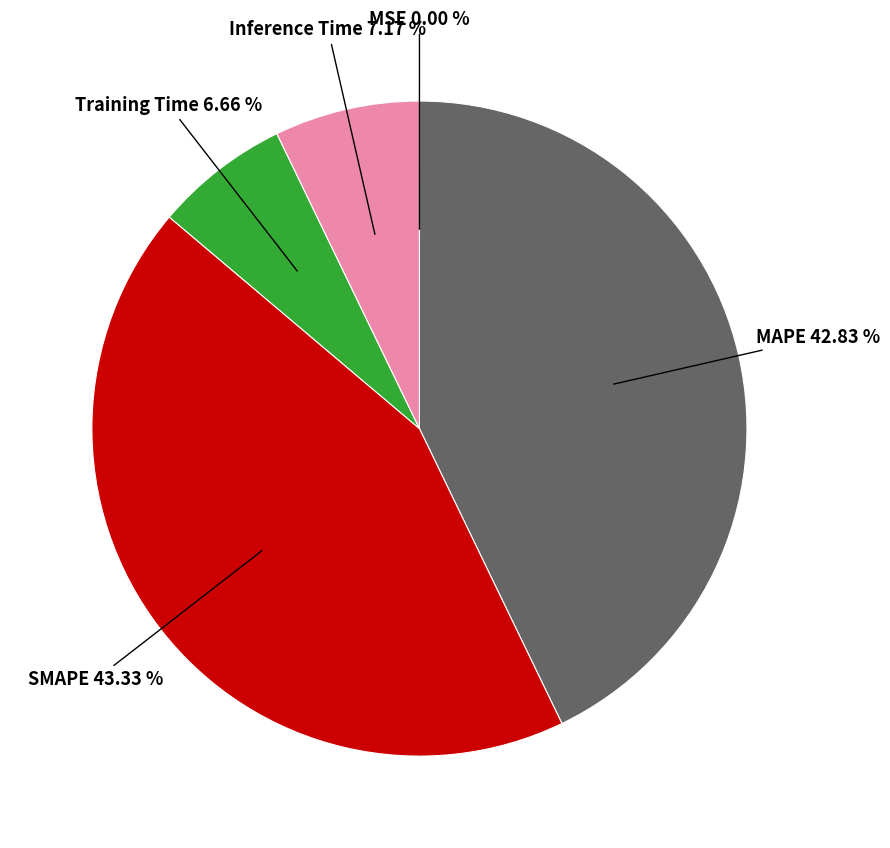

Does any single category account for the majority?

No